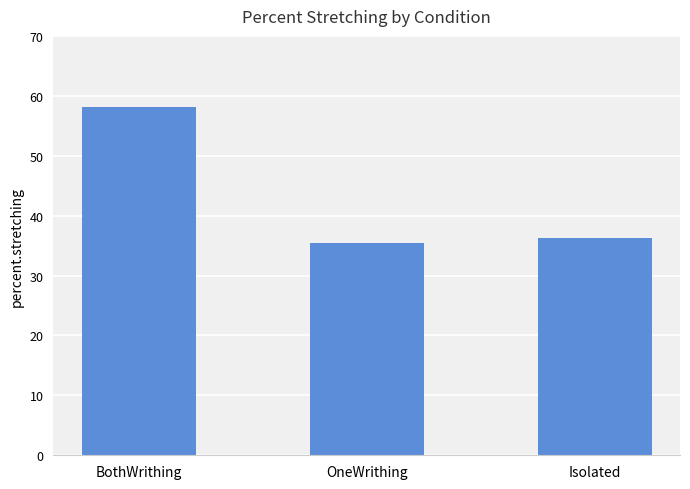

Does the chart contain stacked bars?

No